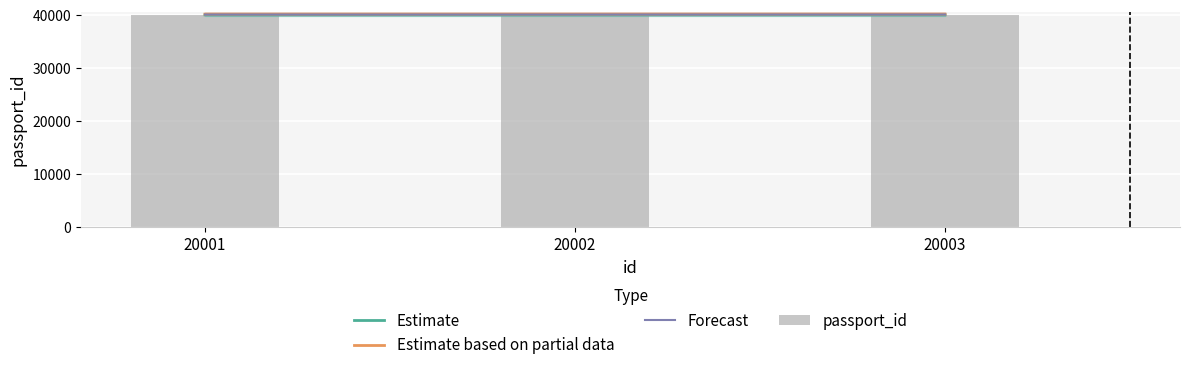

True or false: Estimate based on partial data has a value of 27481 at 20001.

False